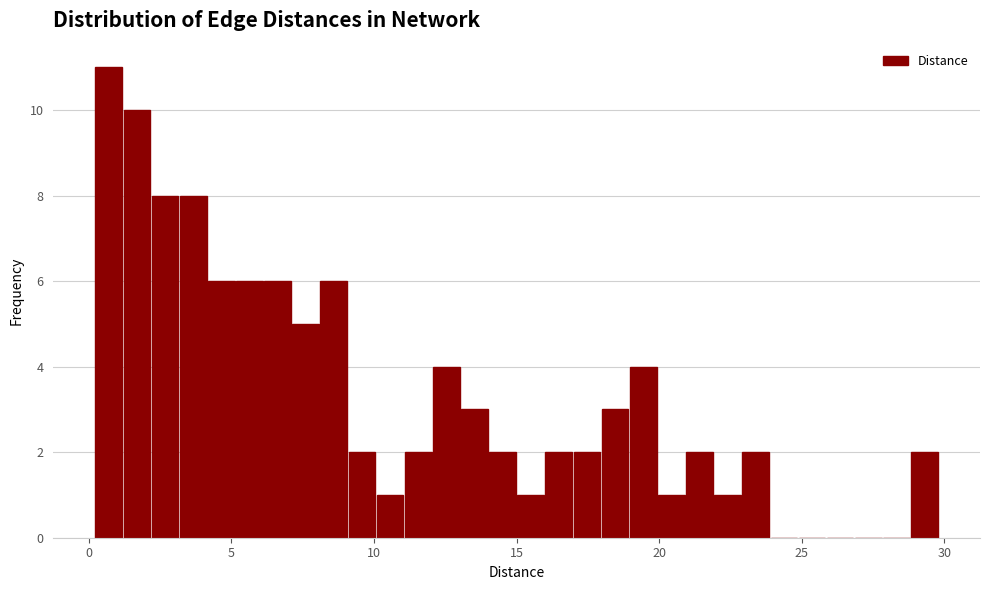

Around what value on the x-axis is the tallest bar? Give the approximate position of its centre, as read against the axis.

0.5